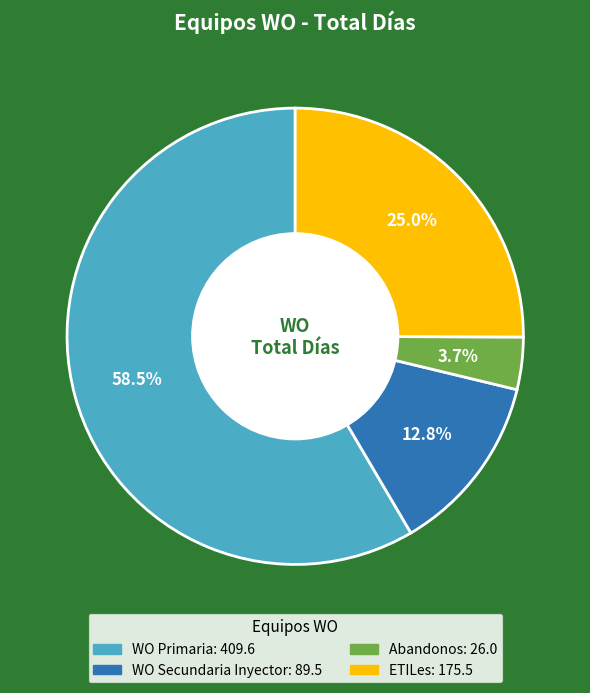

Which slice is the smallest?

Abandonos